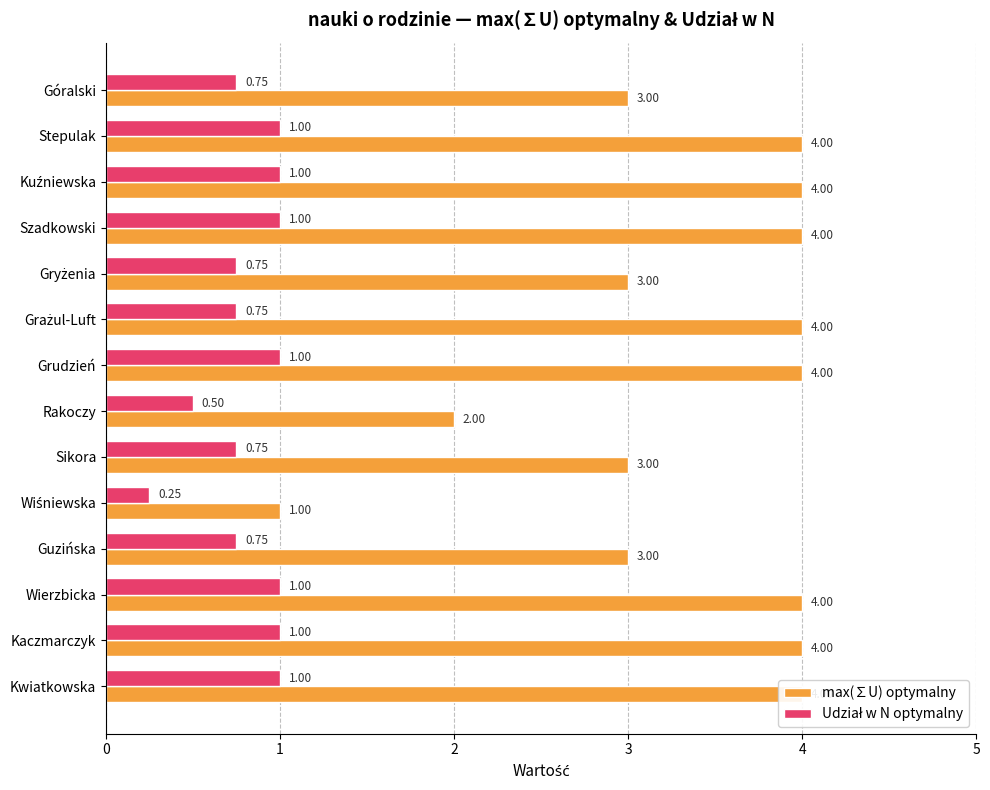

How many bars are there in each group?

2